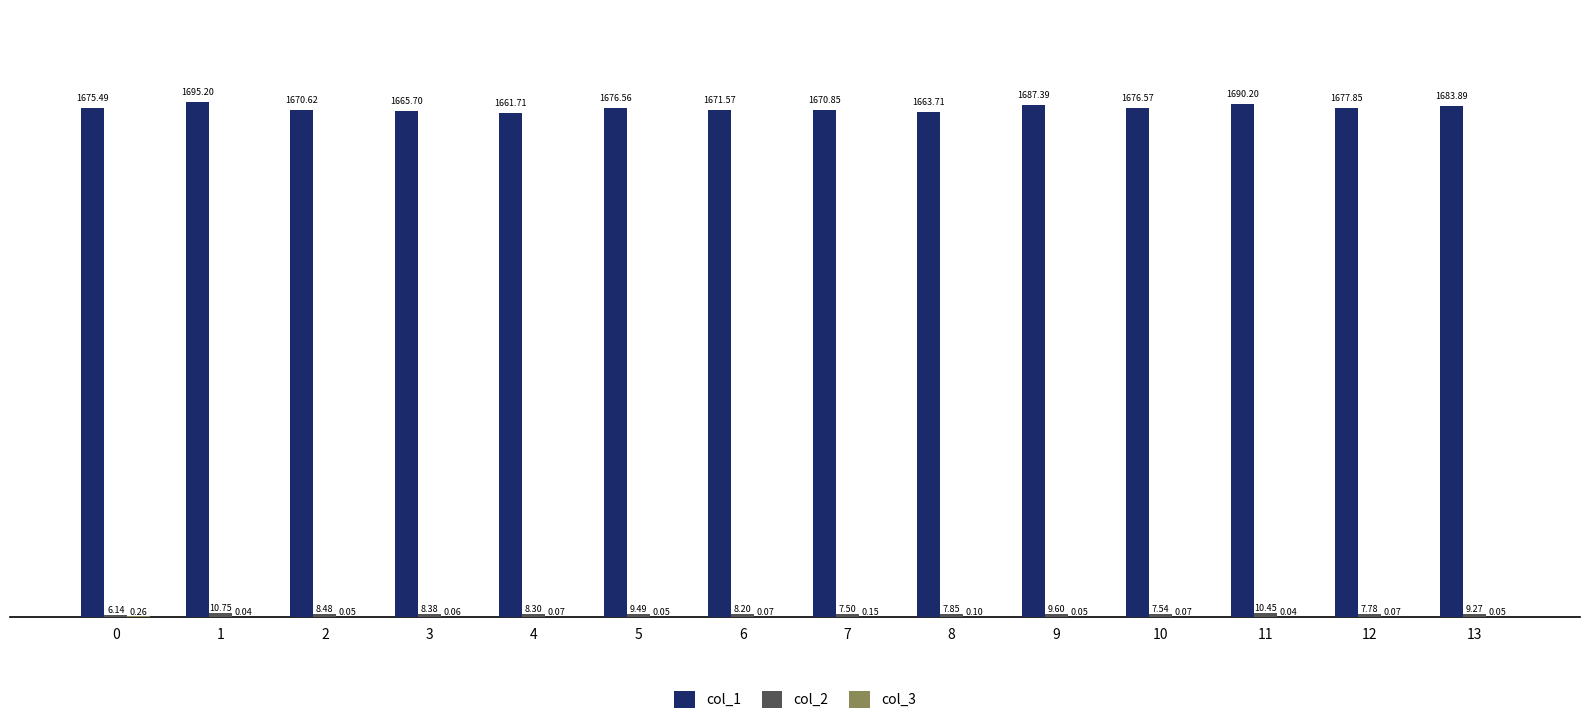

Which series has the largest total across all categories?

col_1